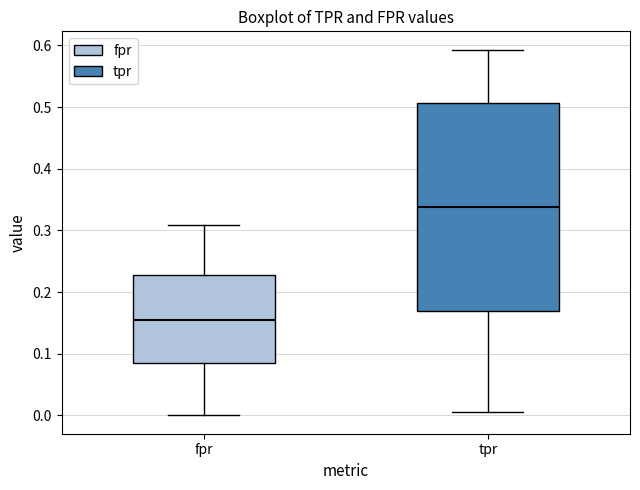

Reading left to right, transcribe this box plot: for each box, give where its median line is, the range the box spans, and where its two whiskers end, as read against the y-axis. The values are not printed on the chart, so give them approximately, as read against the axis.

fpr: median 0.15, box 0.08 to 0.23, whiskers 0.00 to 0.31
tpr: median 0.34, box 0.17 to 0.51, whiskers 0.01 to 0.59